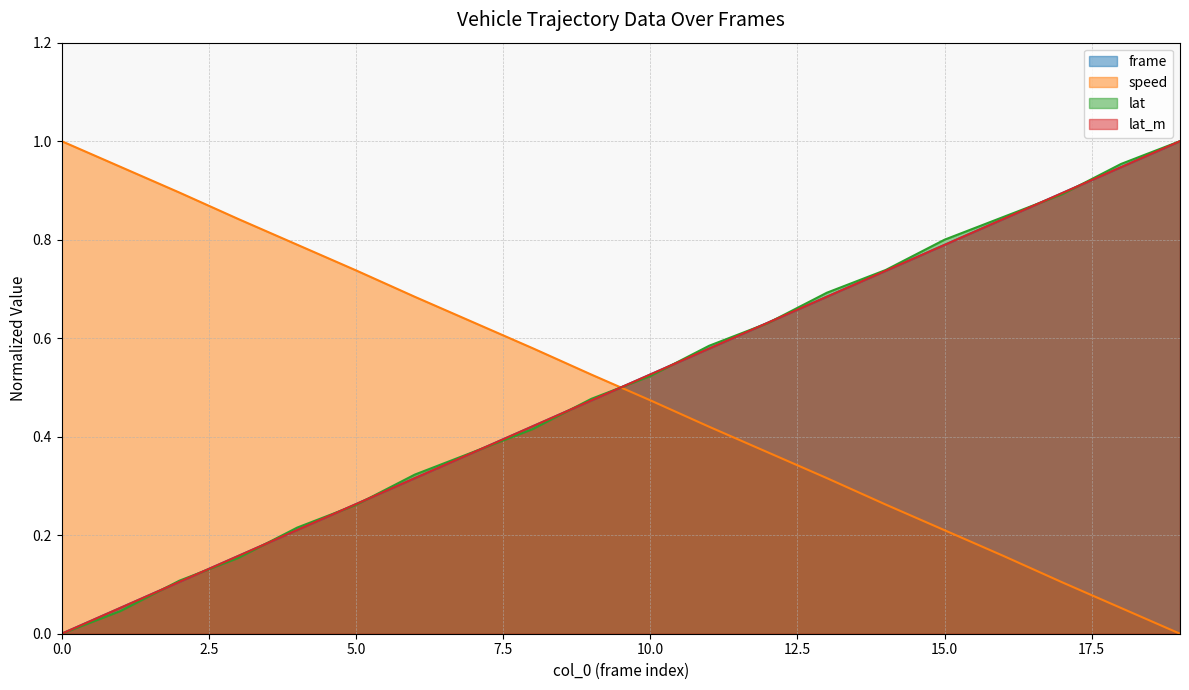

What is the approximate value of lat at 5?

0.3